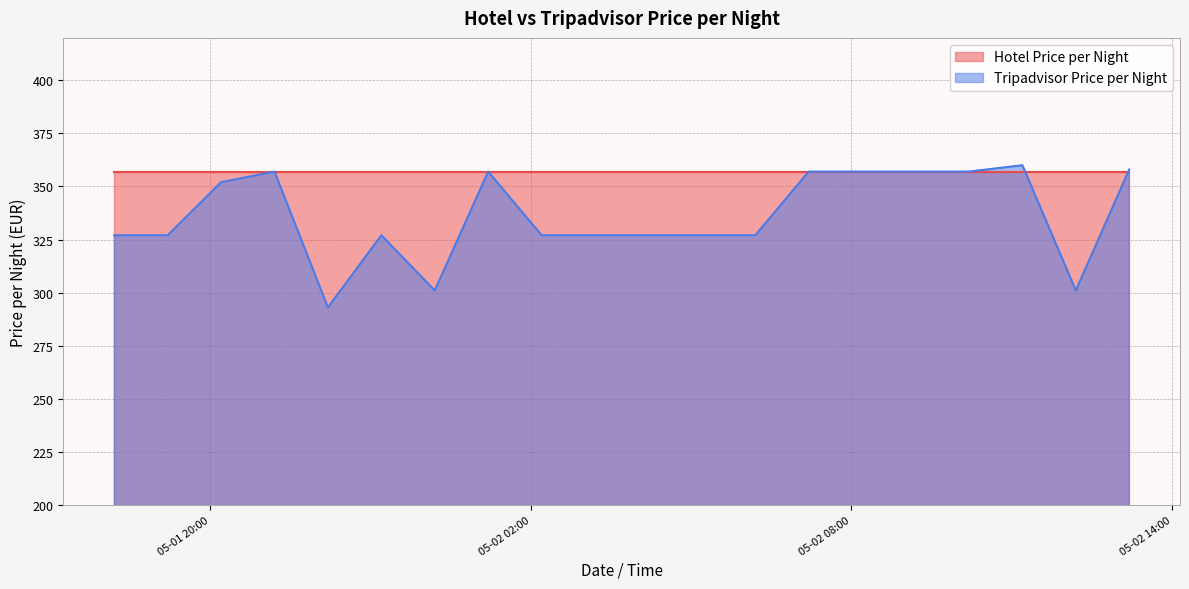

Rank the categories by value from lowest to highest.

2019-05-01 22:12, 2019-05-02 00:12, 2019-05-02 12:12, 2019-05-01 18:12, 2019-05-01 19:12, 2019-05-01 23:12, 2019-05-02 02:12, 2019-05-02 03:12, 2019-05-02 04:12, 2019-05-02 05:12, 2019-05-02 06:12, 2019-05-01 20:12, 2019-05-01 21:12, 2019-05-02 01:12, 2019-05-02 07:12, 2019-05-02 08:12, 2019-05-02 09:12, 2019-05-02 10:12, 2019-05-02 13:12, 2019-05-02 11:12